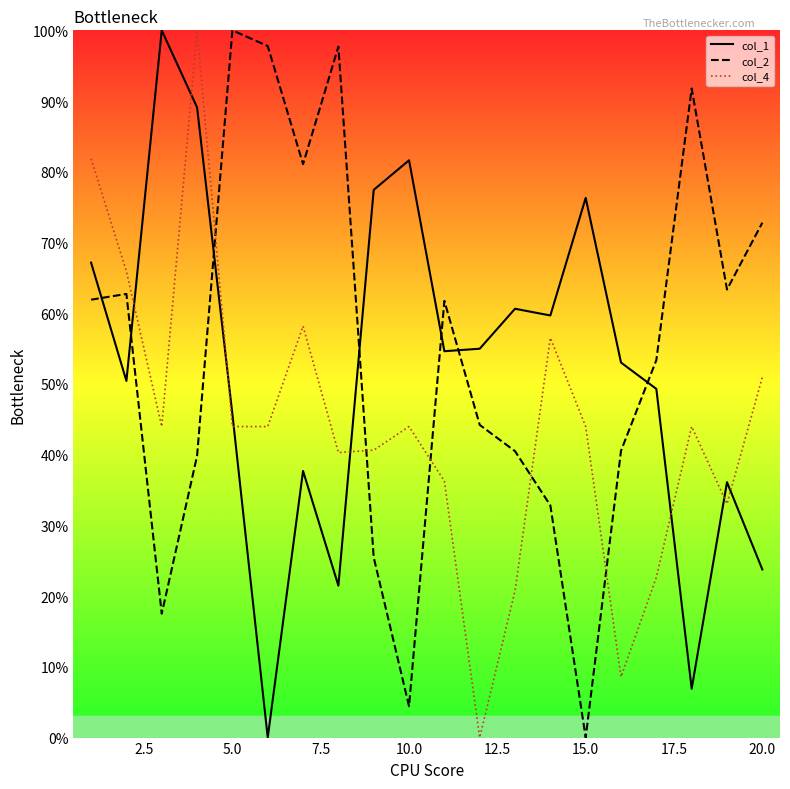

What is the sum of all col_4 values?

879.5